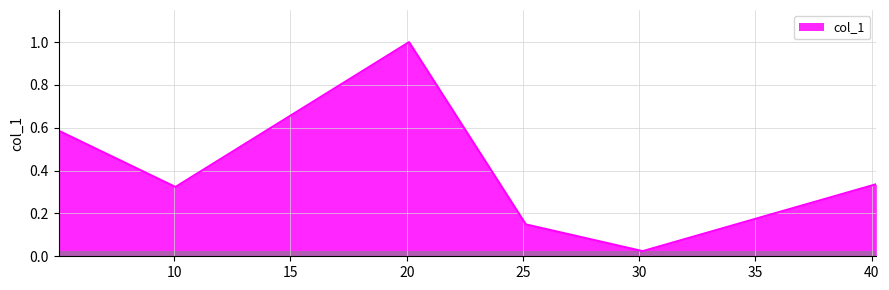

What is the greatest value displayed?

1.0